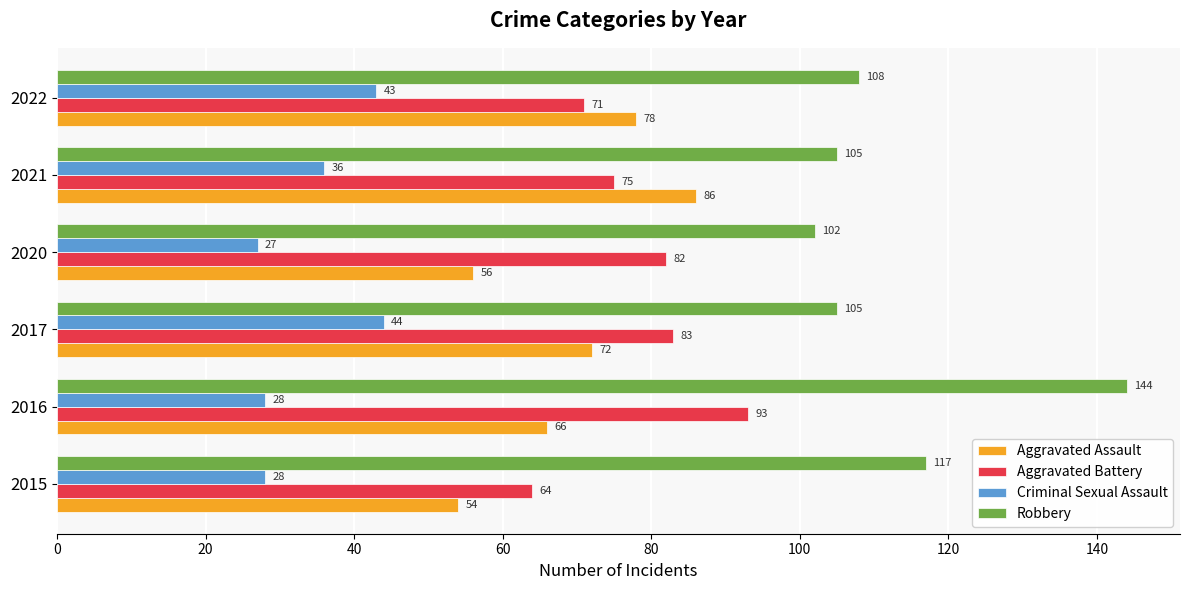

Which series changed the most between 2021 and 2022?

Aggravated Assault